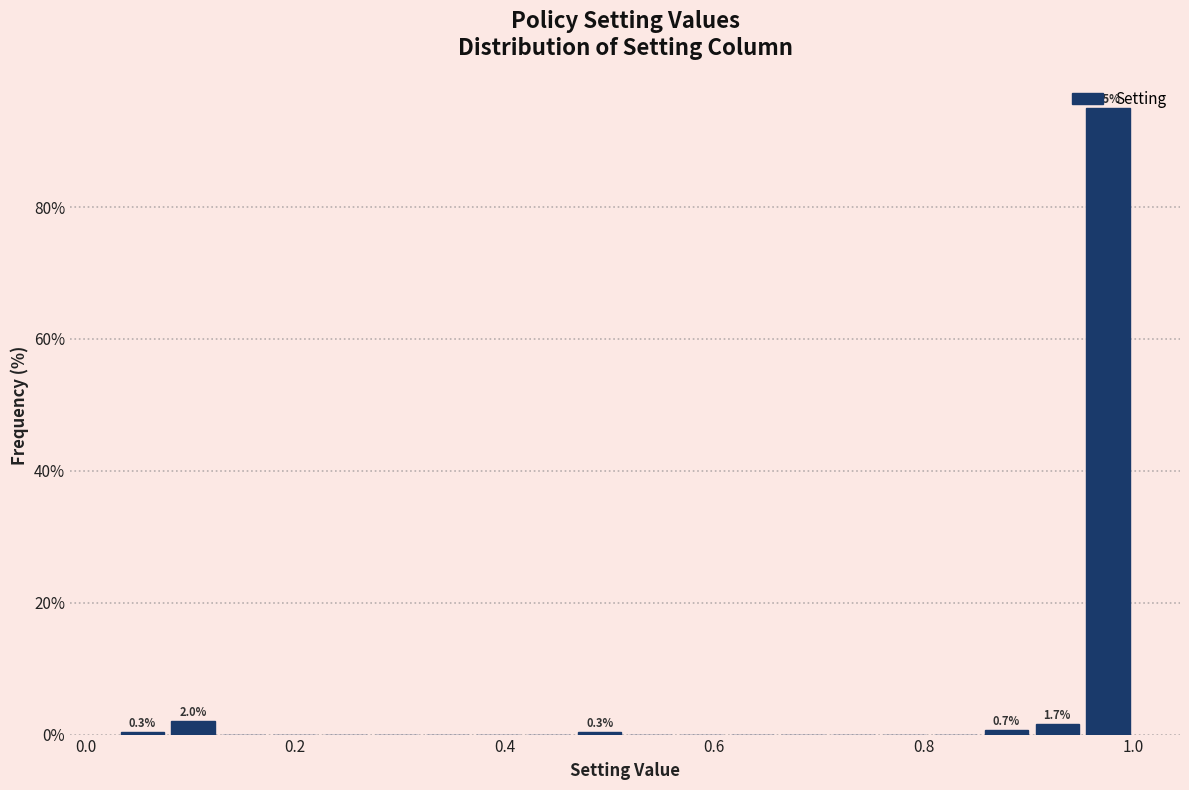

Around what value on the x-axis is the tallest bar? Give the approximate position of its centre, as read against the axis.

0.98